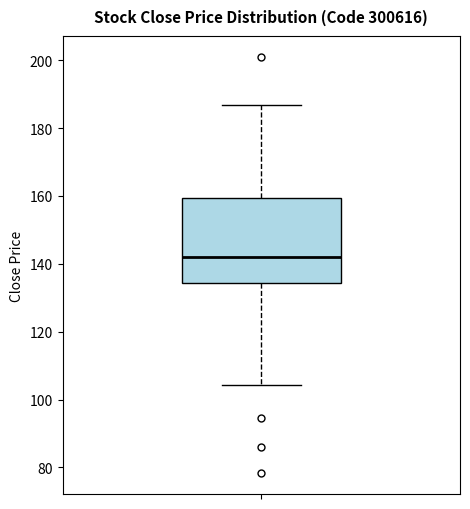

Read this box plot against the y-axis: the position of the median line, the range covered by the box, and the ends of both whiskers. The values are not printed on the chart, so give them approximately, as read against the axis.

median 142, box 134 to 160, whiskers 104 to 186